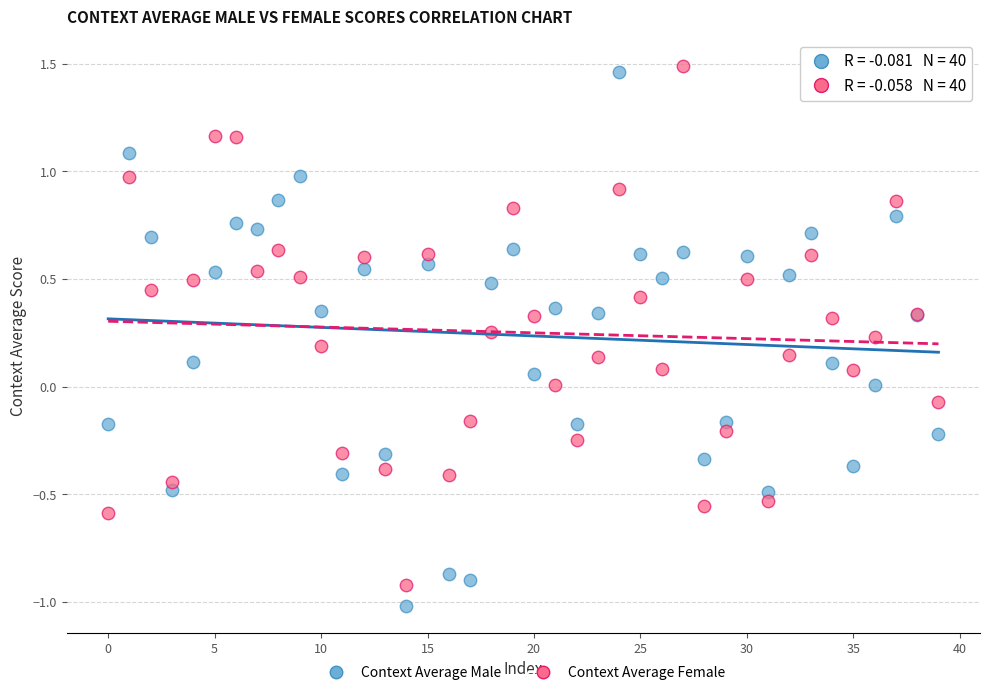

What are all the series names shown in the legend?

Context Average Male, Context Average Female